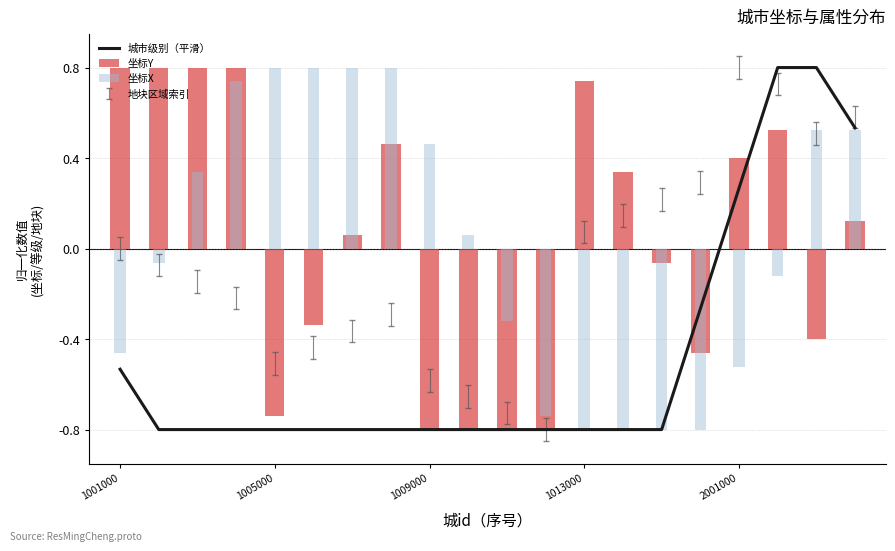

At which label does the data first exceed 0?

2001000